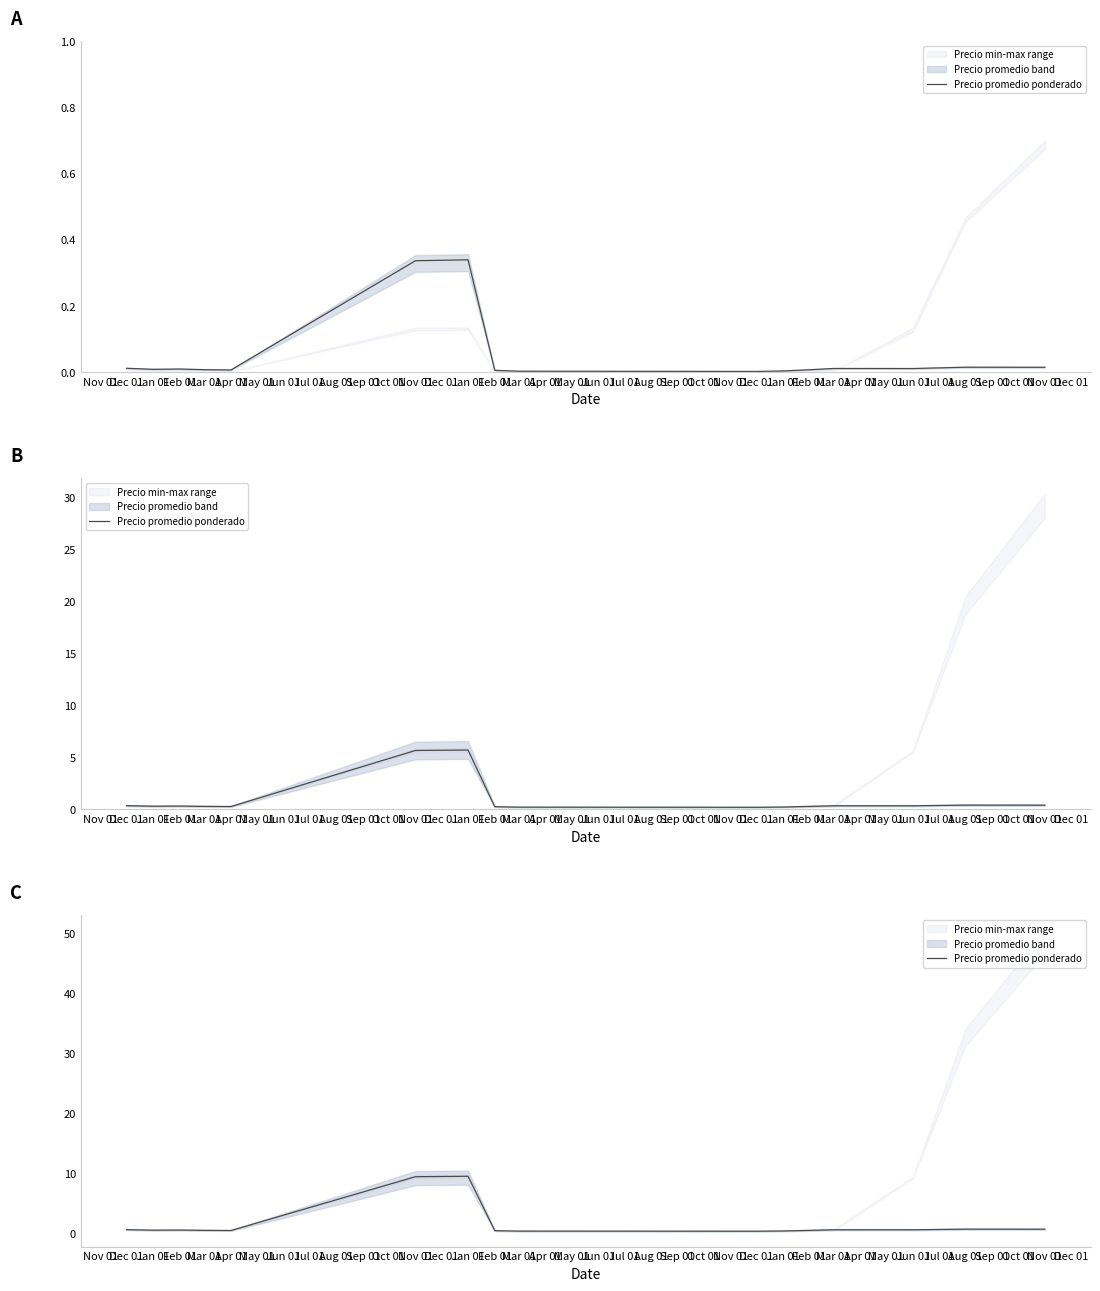

How many points are lower than both their immediate neighbors (excluding endpoints)?

4